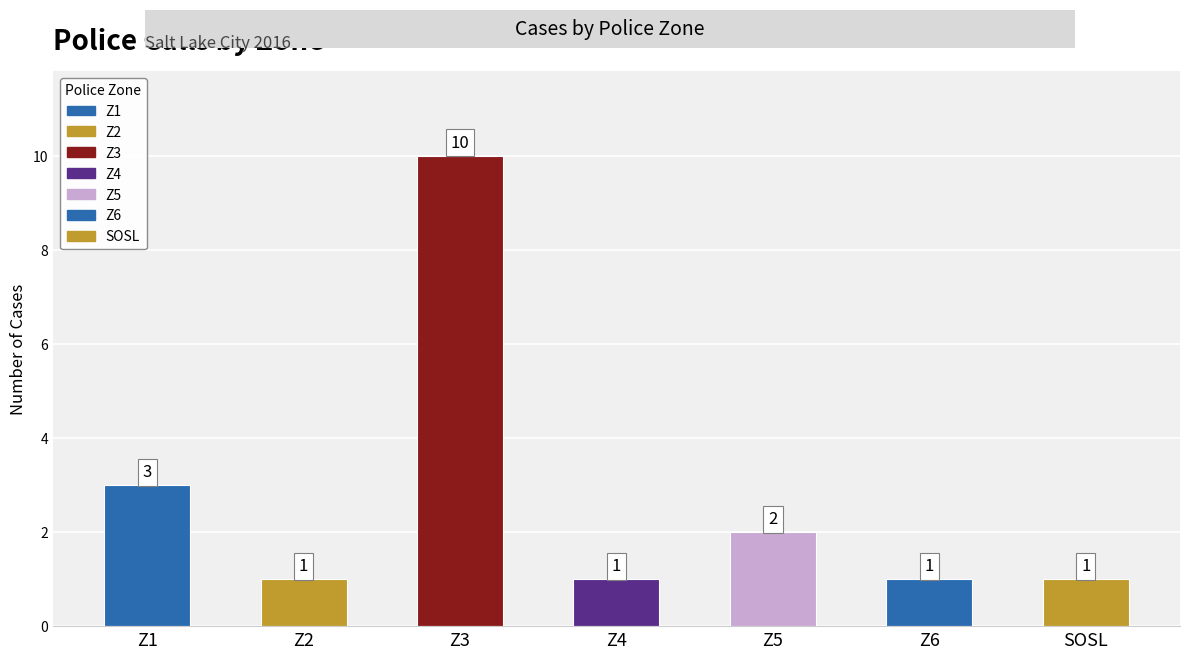

The chart shows a value of 0 at Z4. True or false?

False